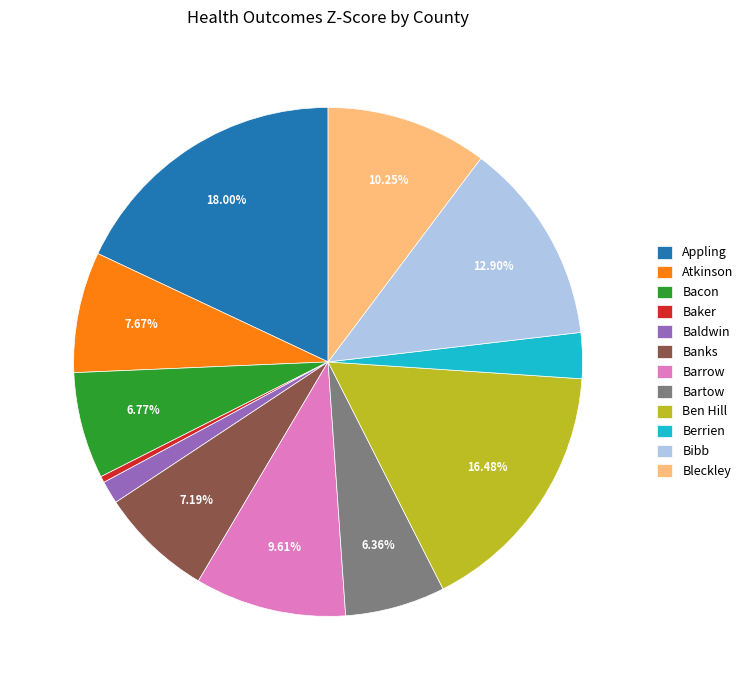

Between Atkinson and Appling, which is larger?

Appling